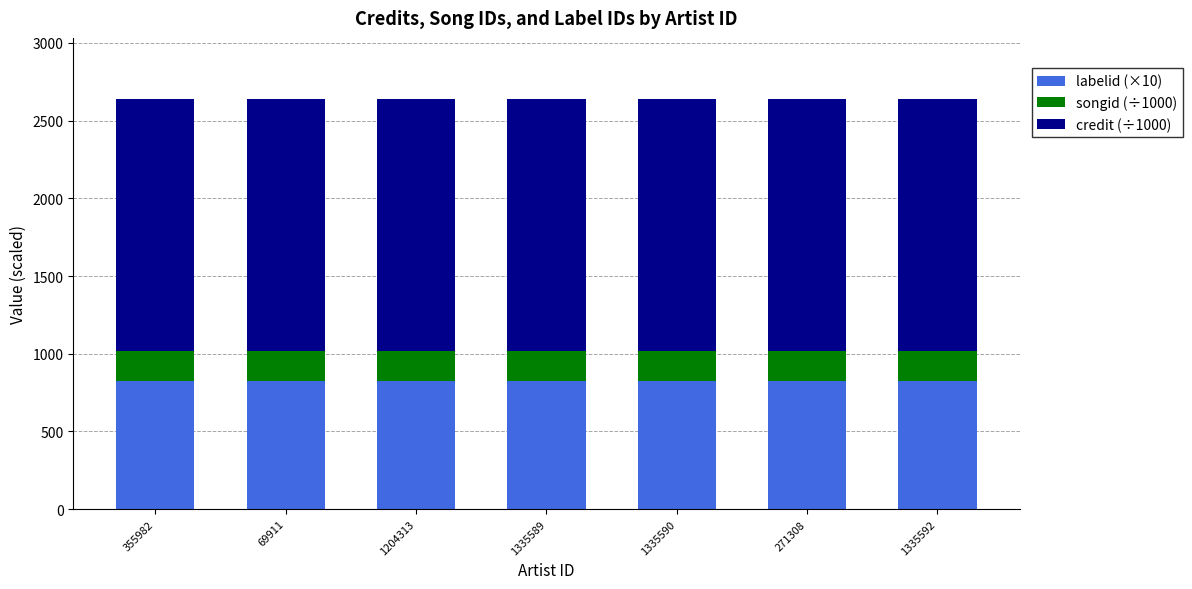

What is the lowest value of the labelid (×10) series?

822.7